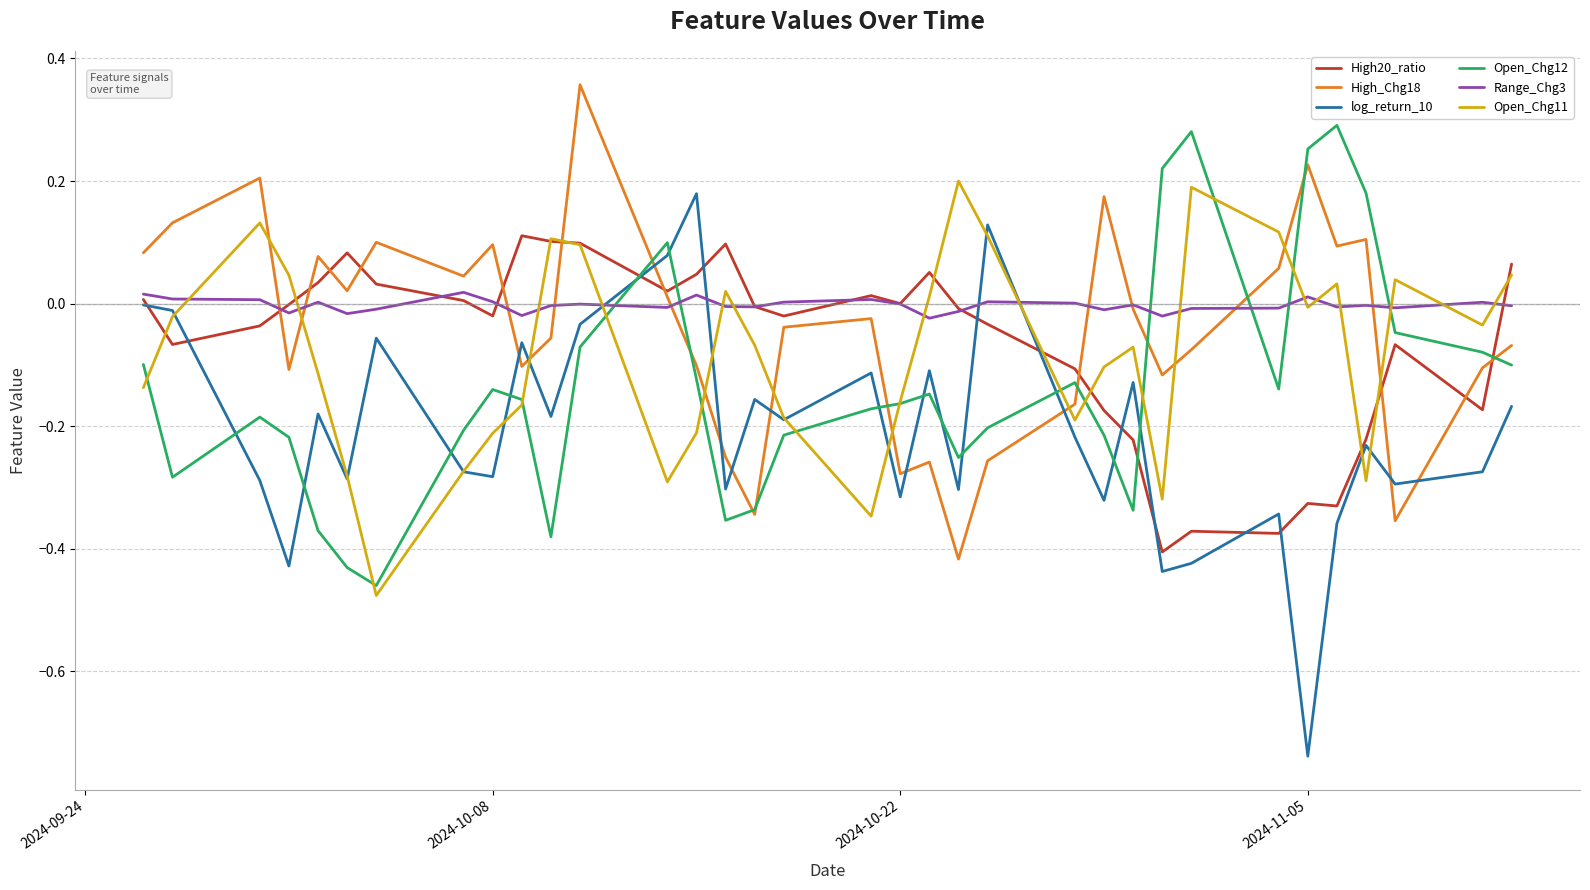

True or false: Open_Chg11 and Open_Chg12 cross at least once.

True